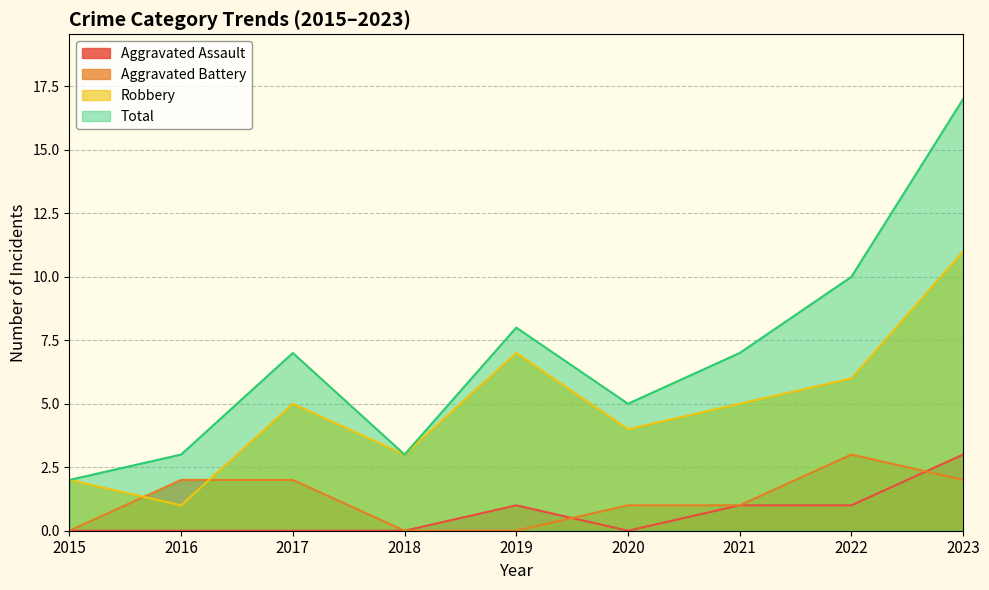

How many data points in Robbery are above 5?

3